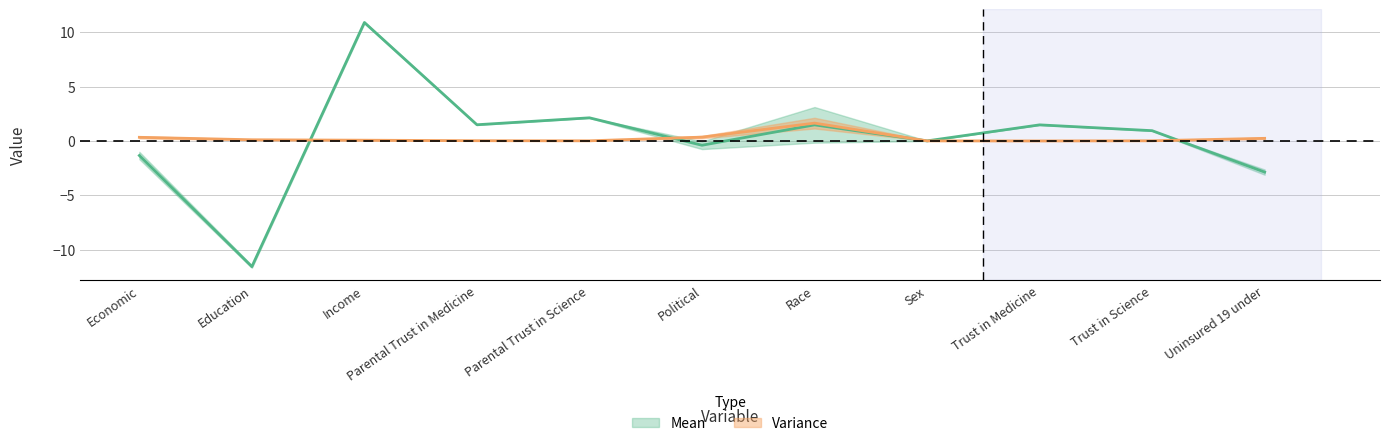

Is it true that Variance equals 0.0 at Sex?

True